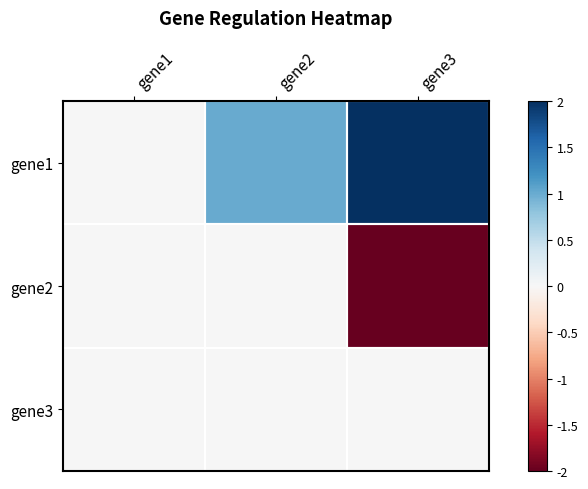

Which series changed the most between gene1 and gene2?

gene1